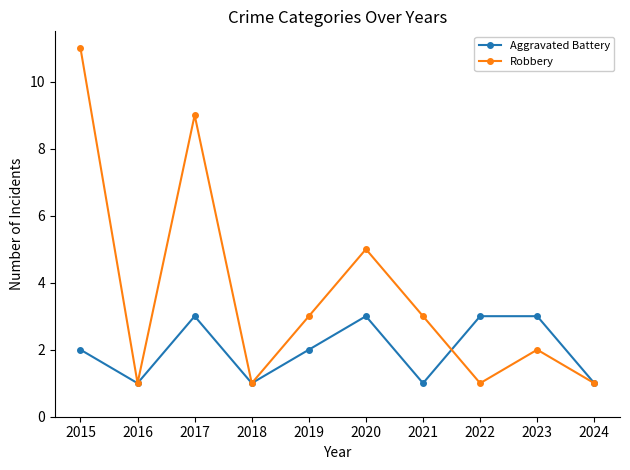

Reading left to right, what are all the values shown in this chart?

Aggravated Battery: 2015=2	2016=1	2017=3	2018=1	2019=2	2020=3	2021=1	2022=3	2023=3	2024=1
Robbery: 2015=11	2016=1	2017=9	2018=1	2019=3	2020=5	2021=3	2022=1	2023=2	2024=1